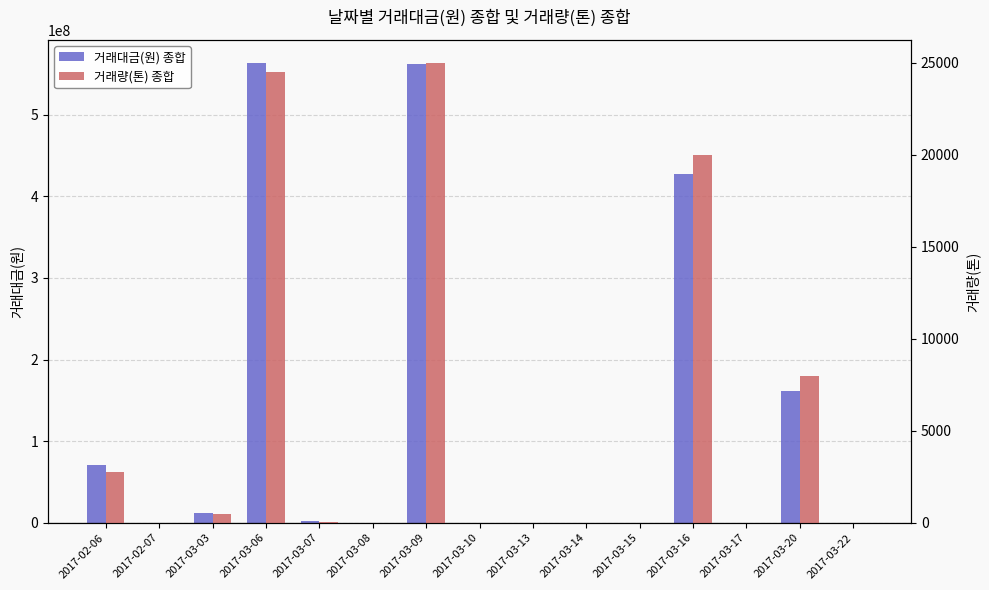

Which category has the highest value in the 거래대금(원) 종합 series?

2017-03-06